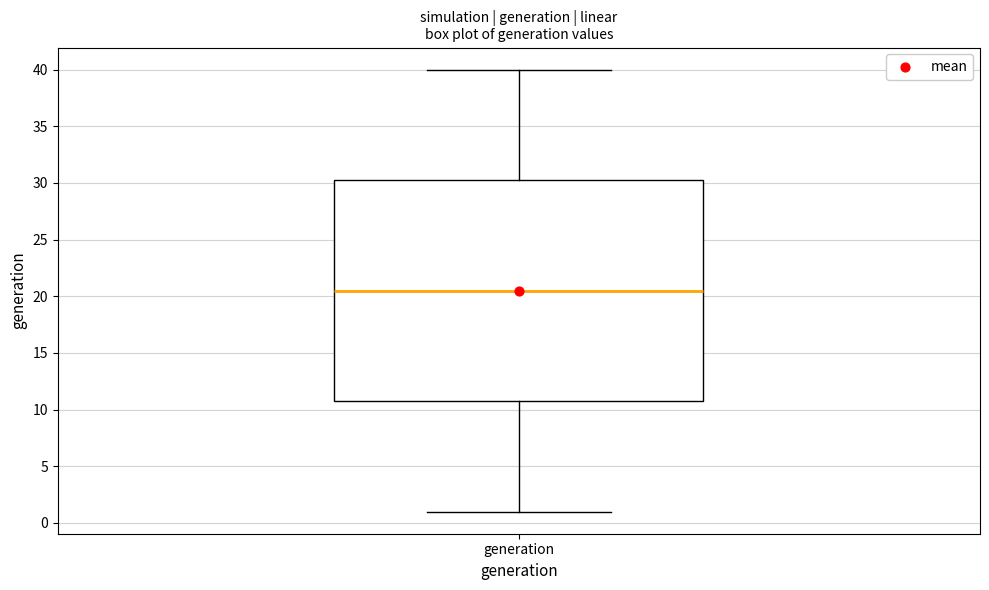

Where is the upper edge of the box for generation on the y-axis? The values are not printed on the chart, so give them approximately, as read against the axis.

30.5